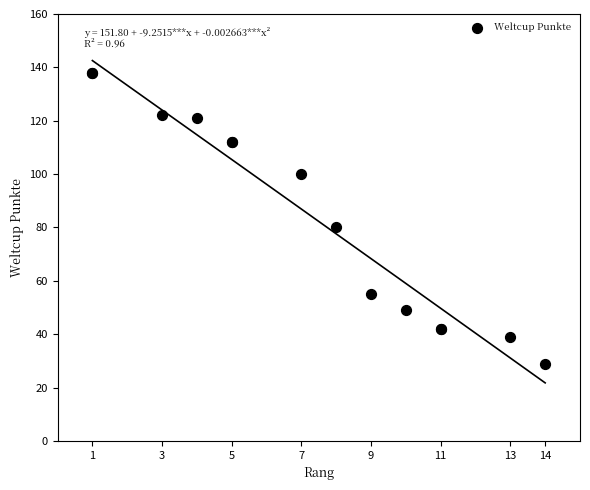

What Y value in the scatter plot is closest to 83?

80